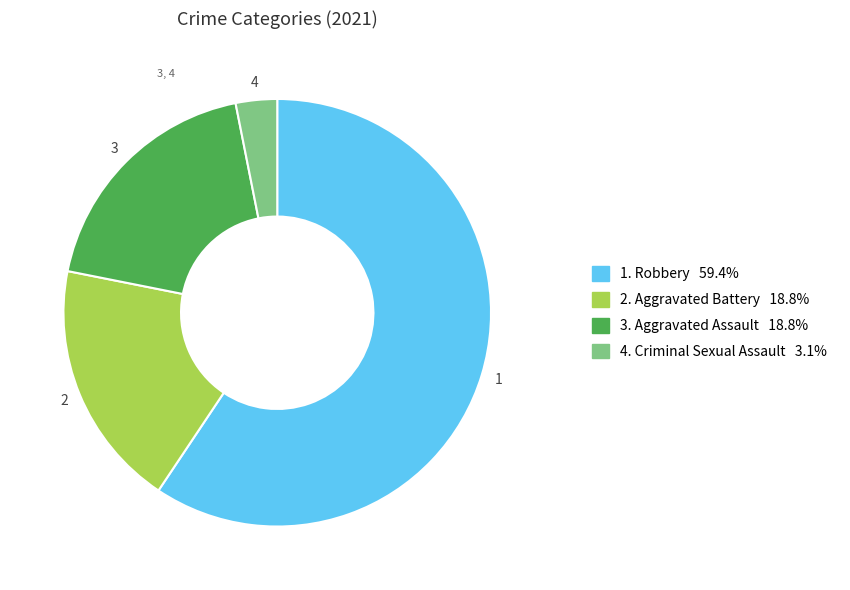

Does any single category account for the majority?

Yes